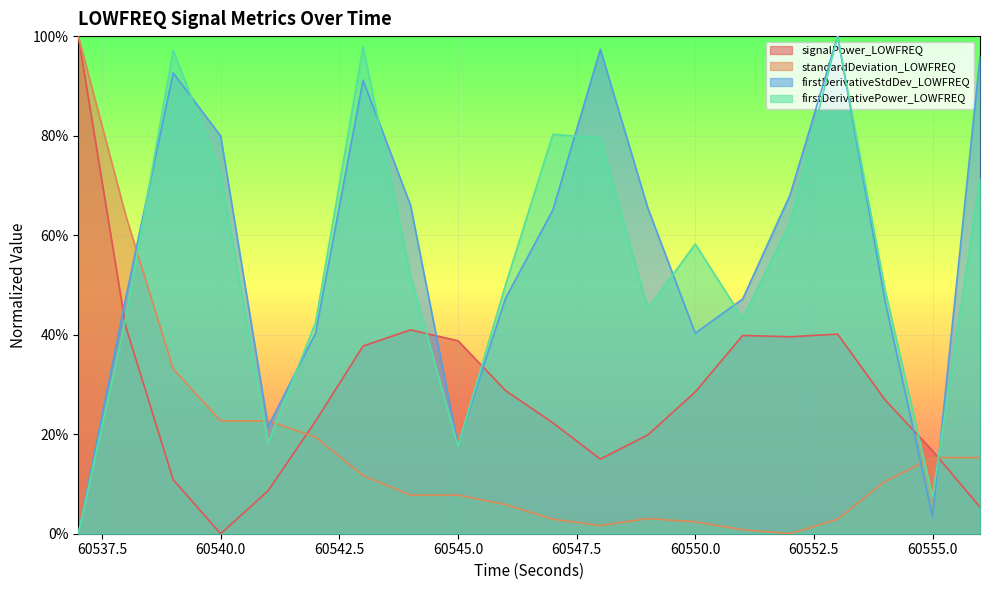

True or false: standardDeviation_LOWFREQ has a value of 0.1 at 60556.

False